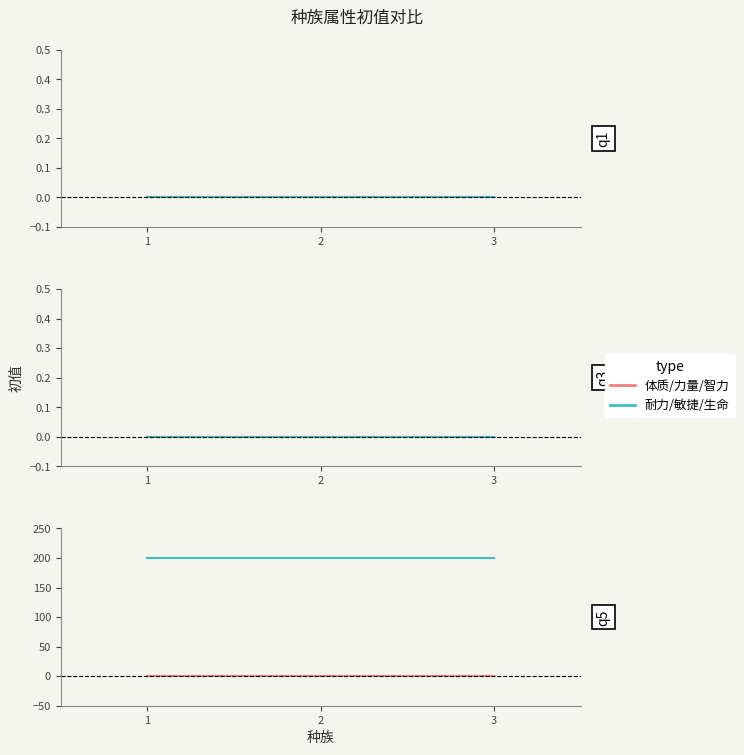

Is this an area chart (filled region under the line)?

No